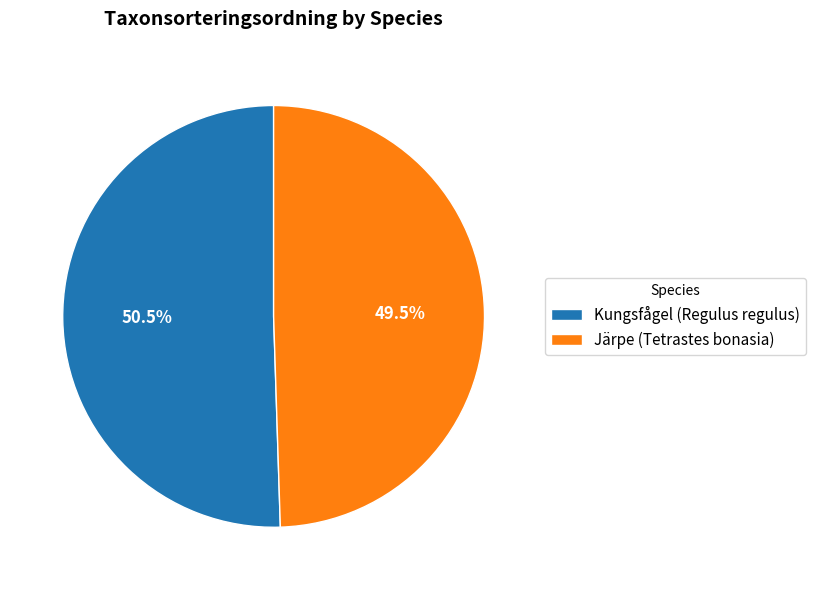

To the nearest percent, what is the difference between the Järpe (Tetrastes bonasia) and Kungsfågel (Regulus regulus) slice percentages?

1%